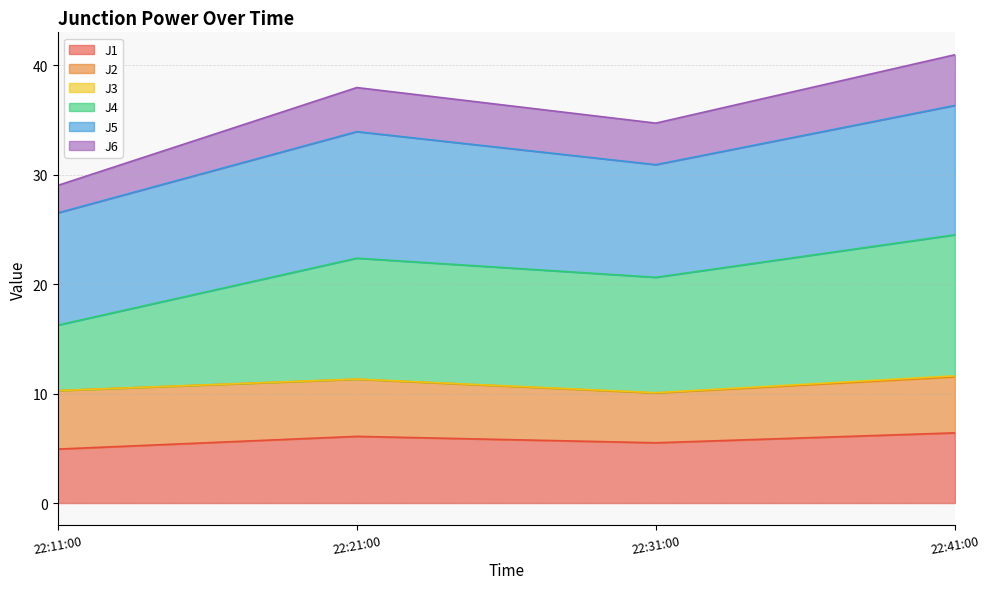

Is it true that J1 equals 3.2 at 22:21:00?

False